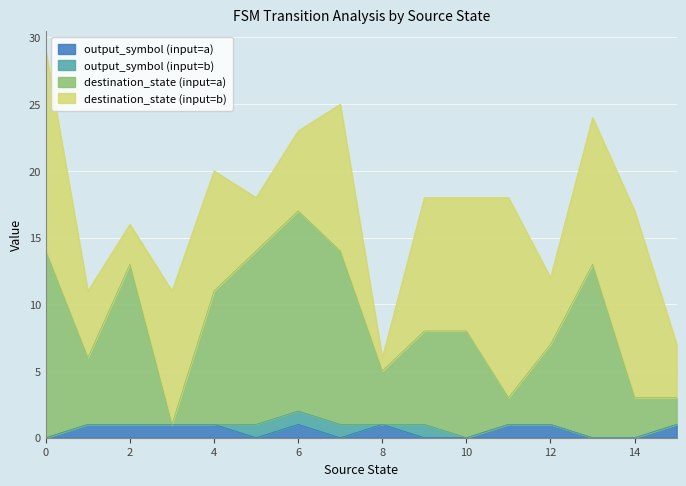

What is the highest value of the output_symbol (input=a) series?

1